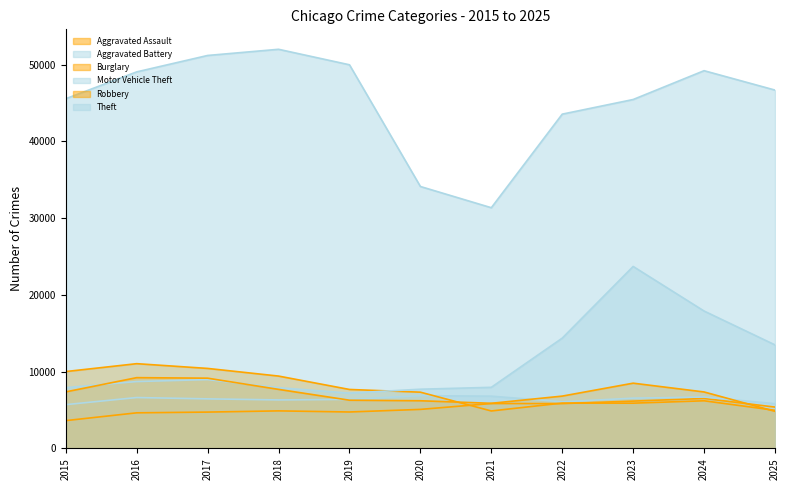

Is it true that Aggravated Battery equals 10618 at 2023?

False